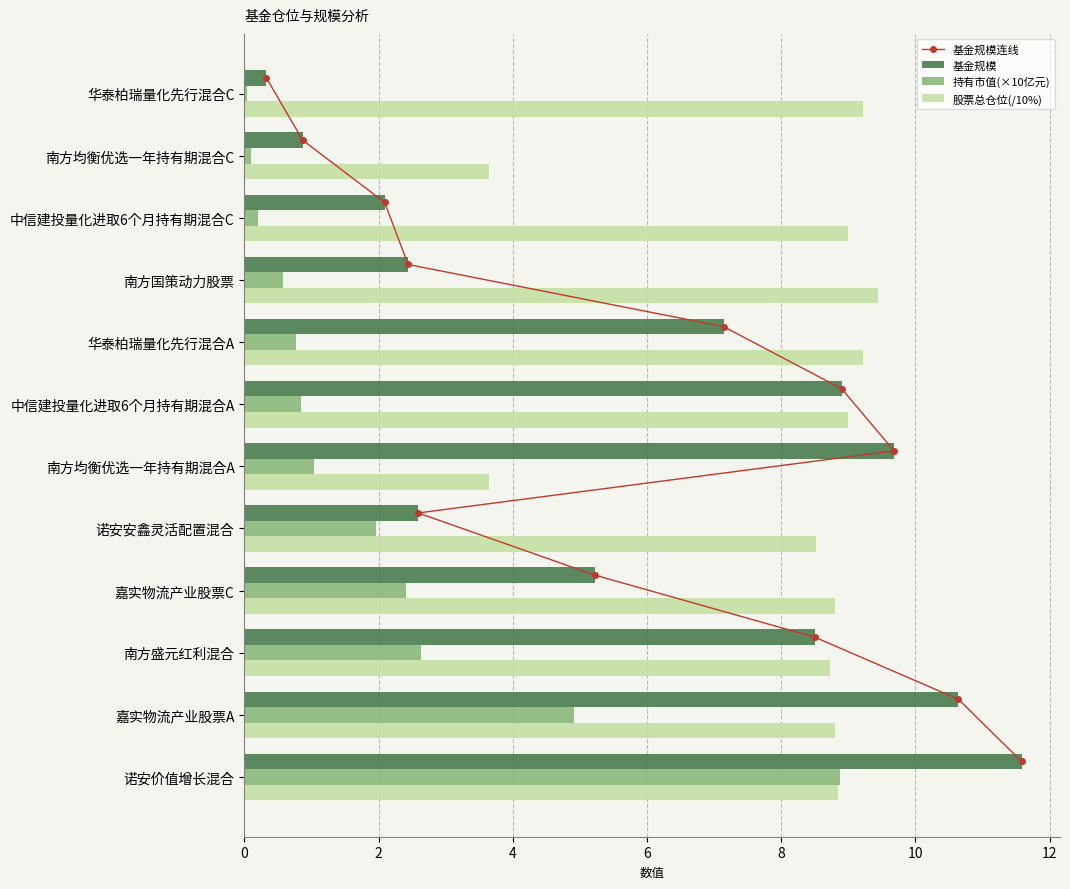

Where is 持有市值(×10亿元) nearest to the value 4?

嘉实物流产业股票A